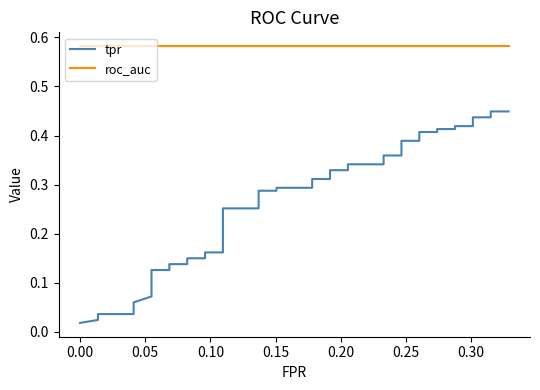

Is this an area chart (filled region under the line)?

No